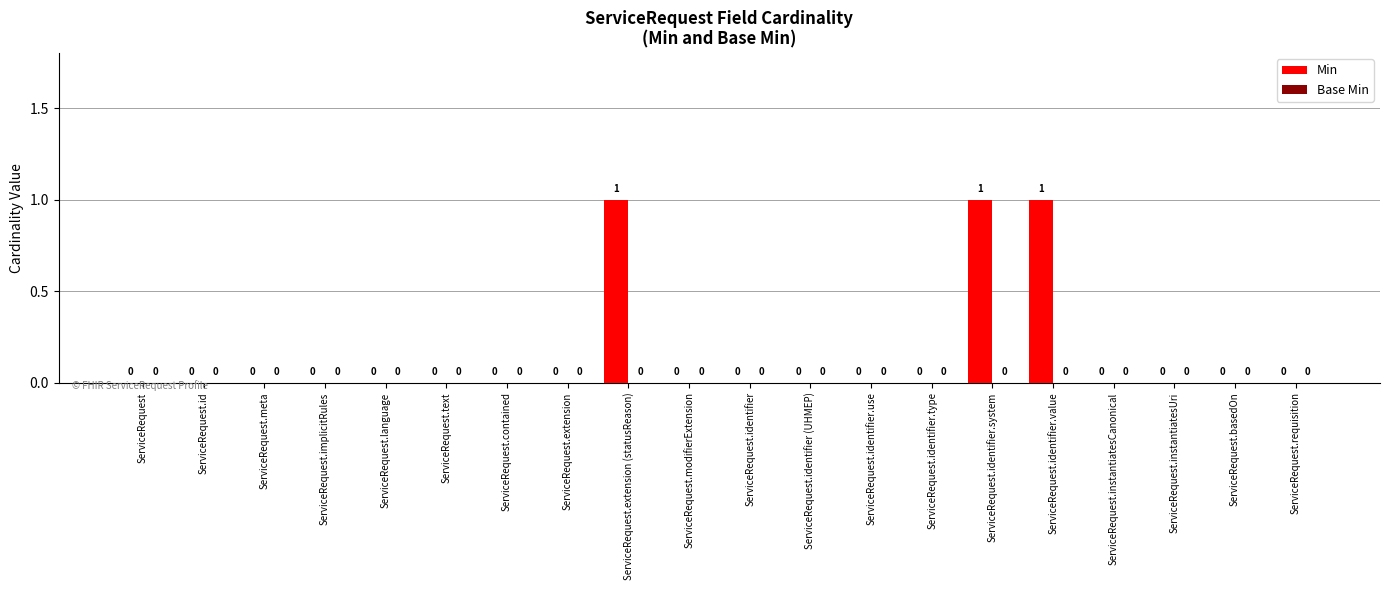

The chart shows a value of 0 at ServiceRequest. True or false?

True